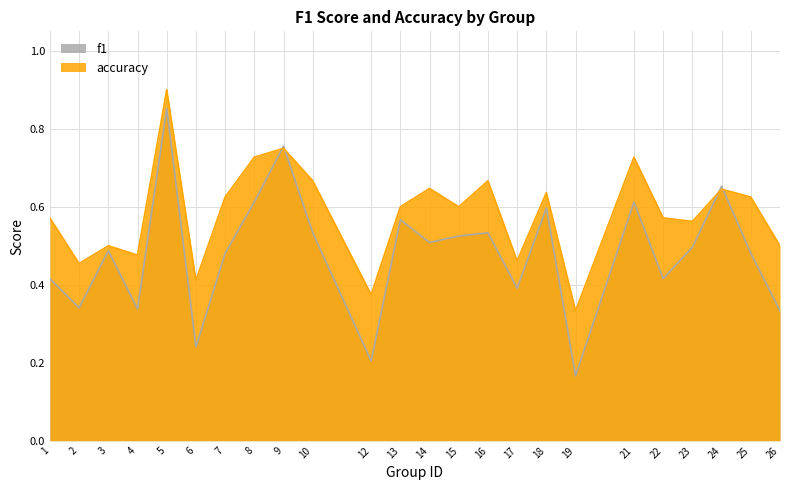

What is the value of the f1 point at the 5th from the left?

0.9